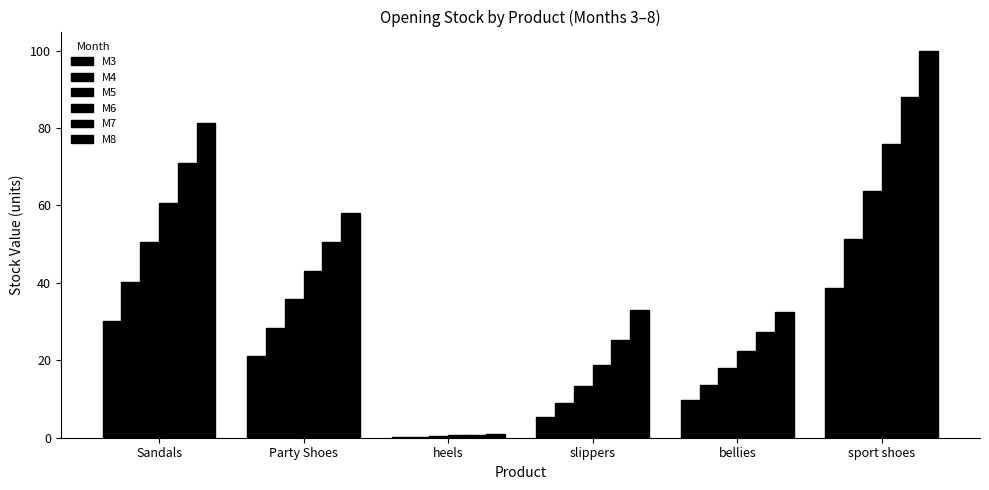

Are the bars horizontal?

No